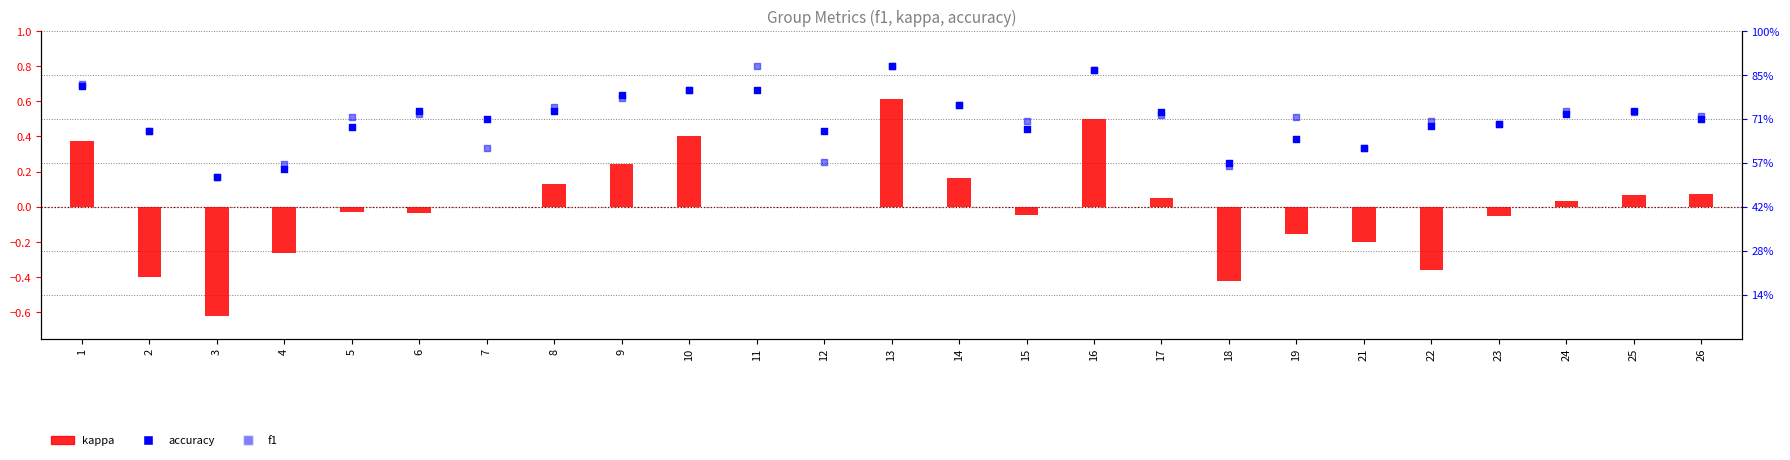

At which category is the sum across all series the highest?

13